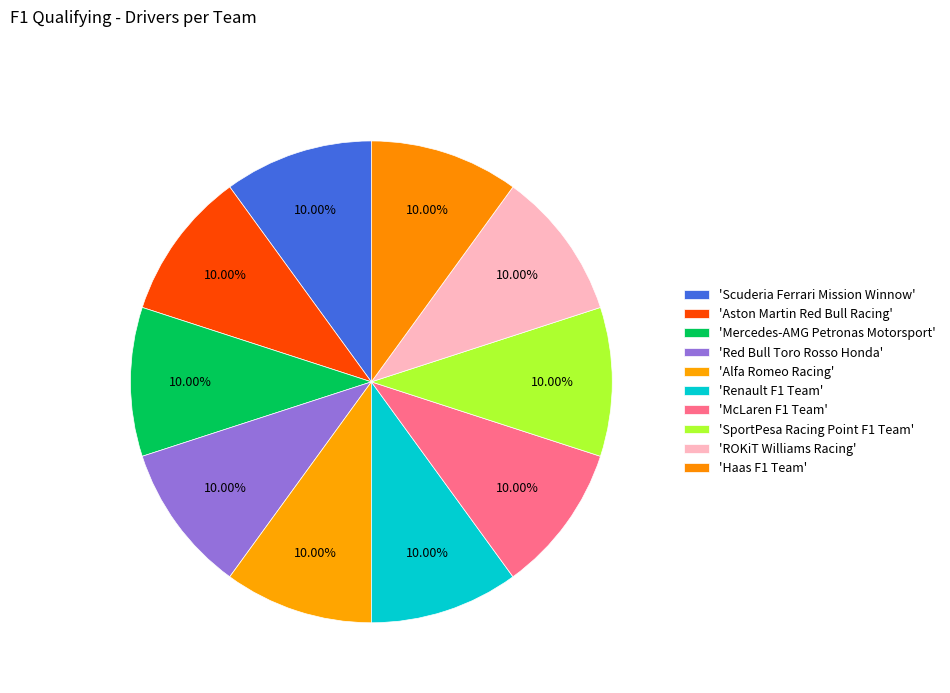

Which slice is the largest?

Scuderia Ferrari Mission Winnow